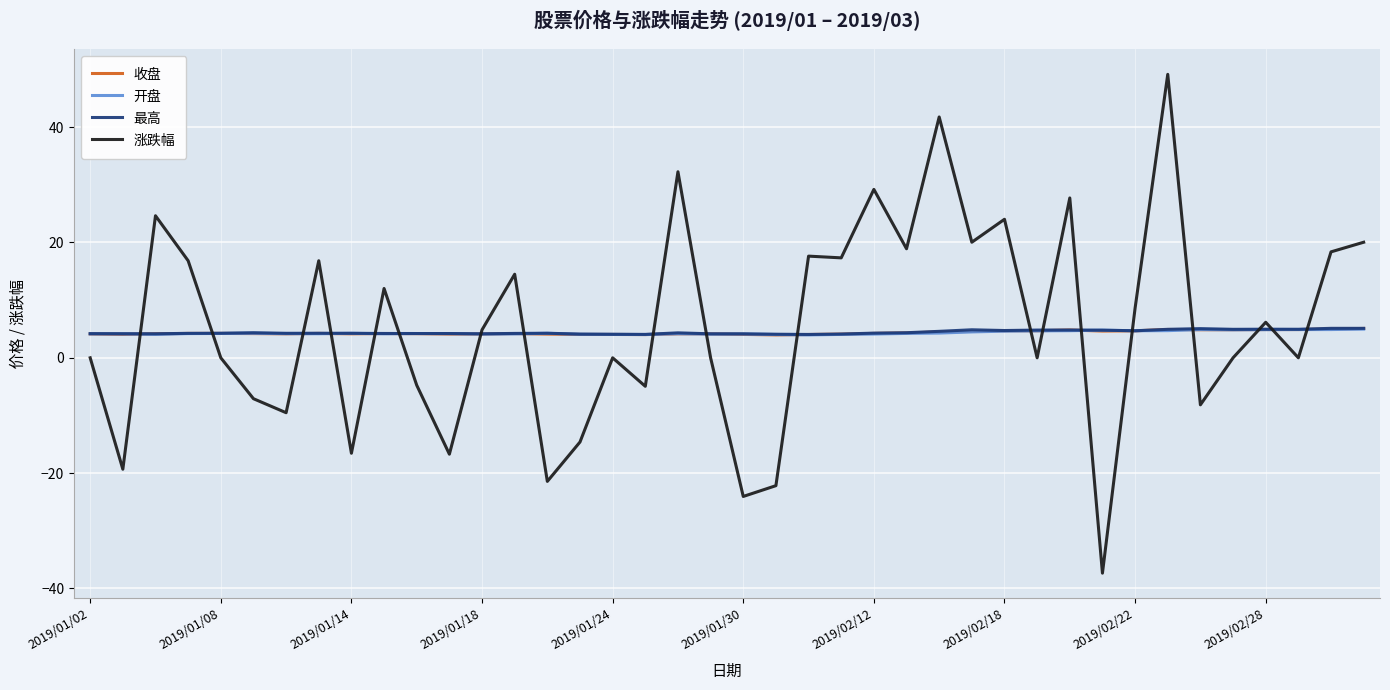

What is the highest value of the 开盘 series?

5.0